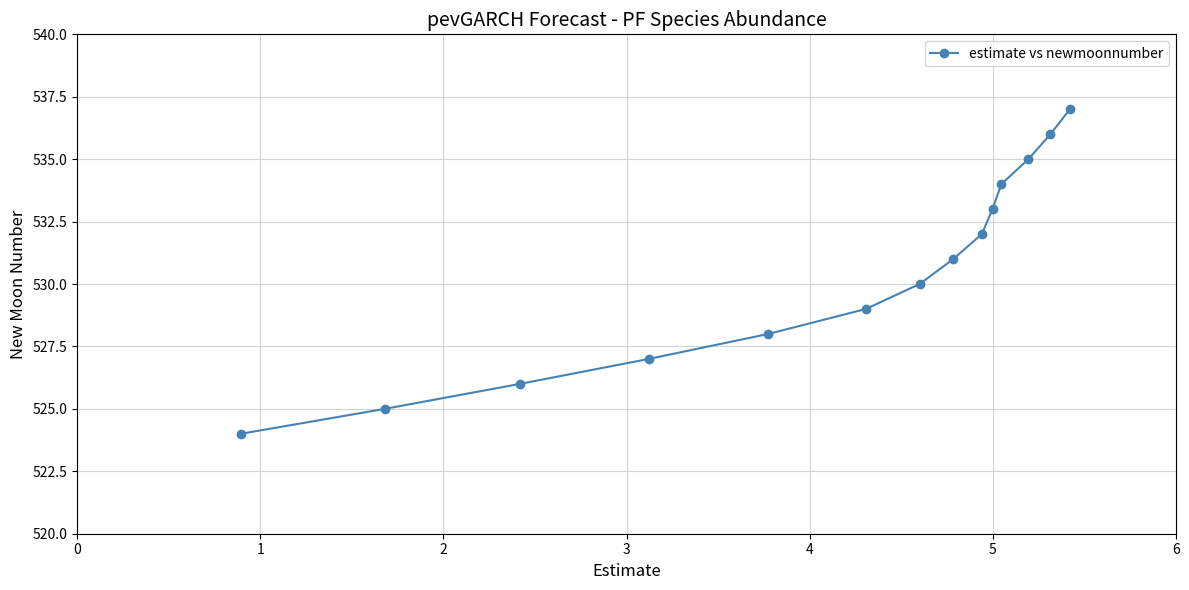

What is the value of the 2nd point from the left?

525